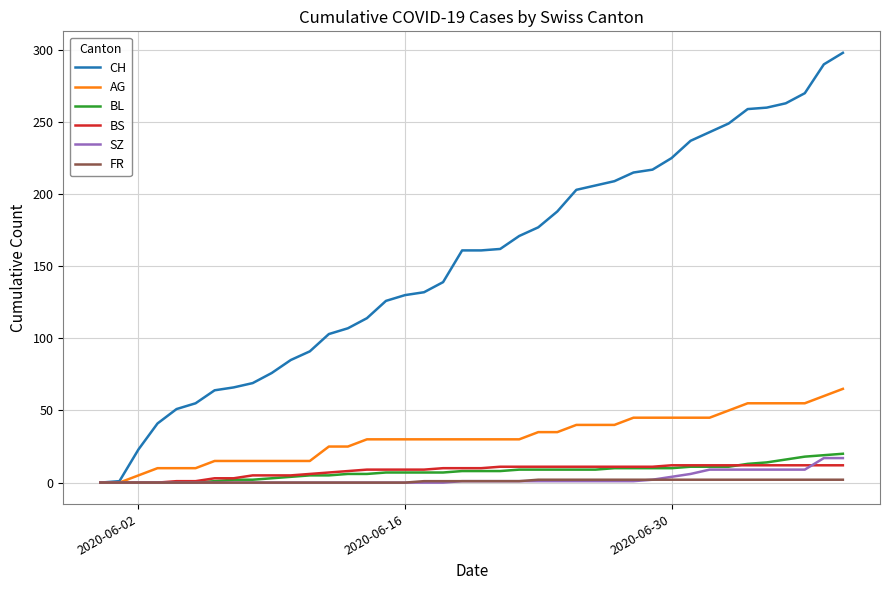

Which series has the largest range (max minus min)?

CH